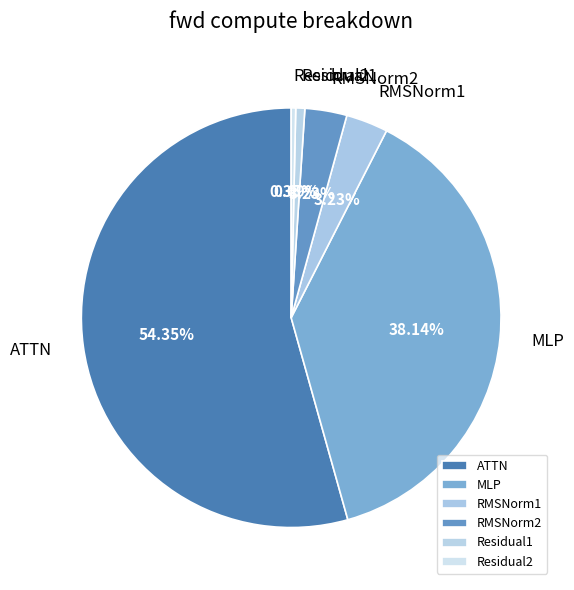

Between Residual2 and MLP, which is larger?

MLP